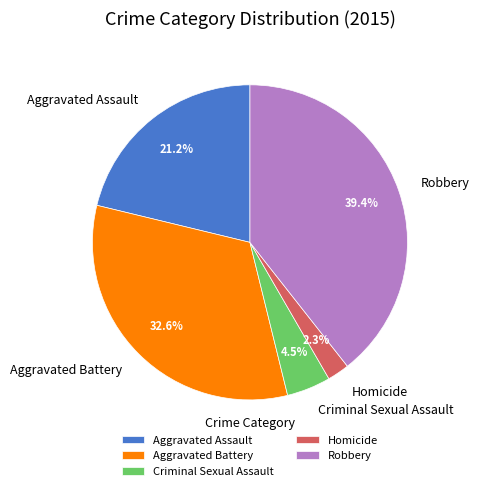

Is there a majority slice in this chart?

No